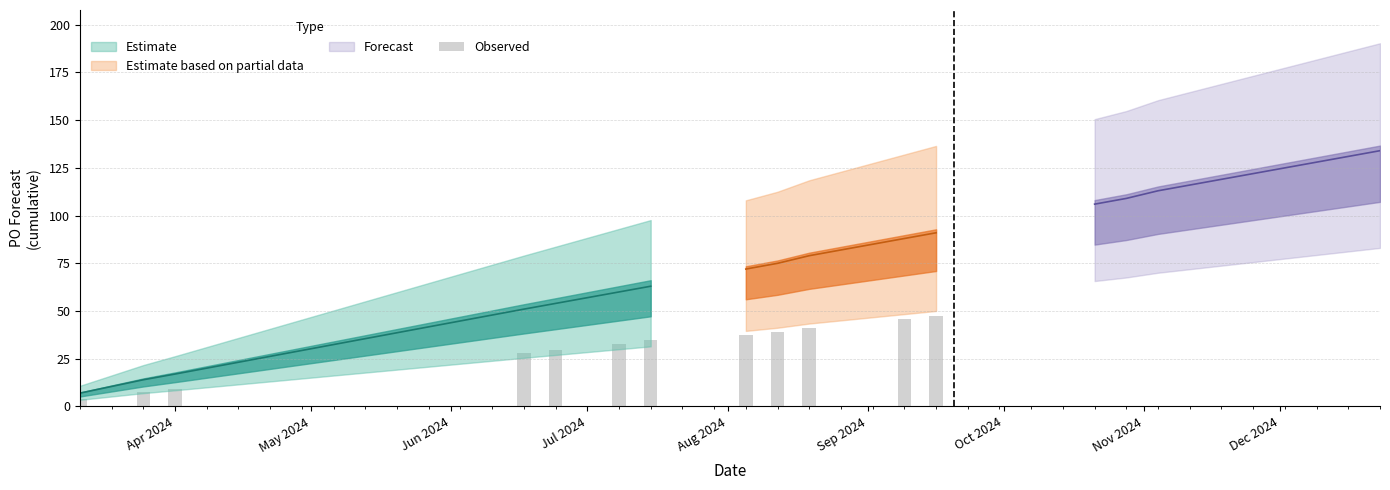

Reading left to right, extract all data points from this chart.

7	14	17	51	54	60	63	72	75	79	88	91	106	109	113	116	119	122	125	128	131	134